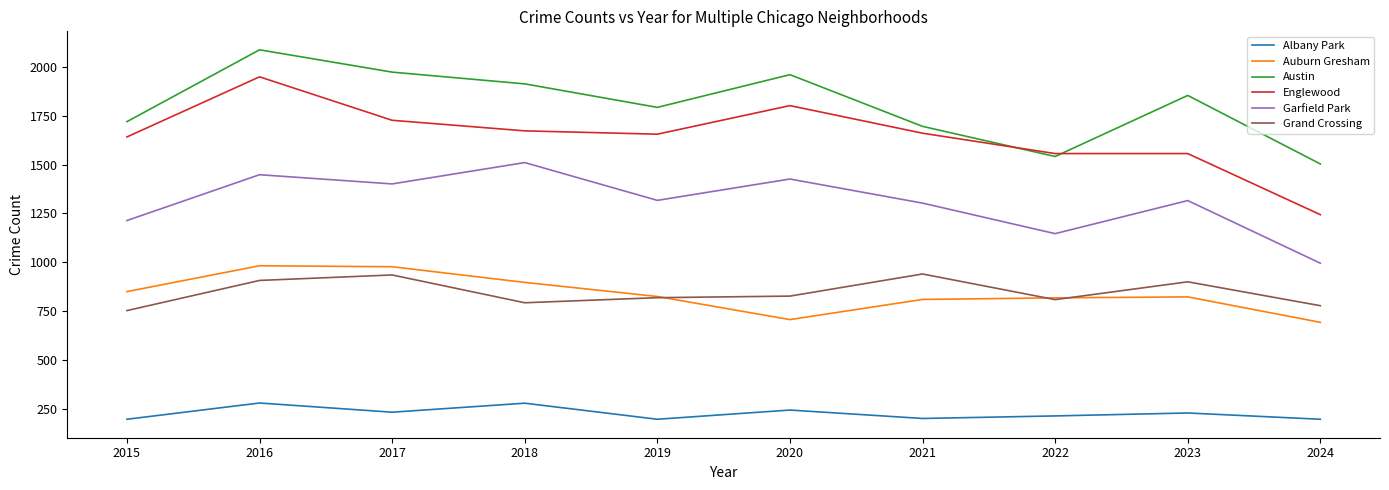

True or false: Grand Crossing has a value of 370 at 2022.

False